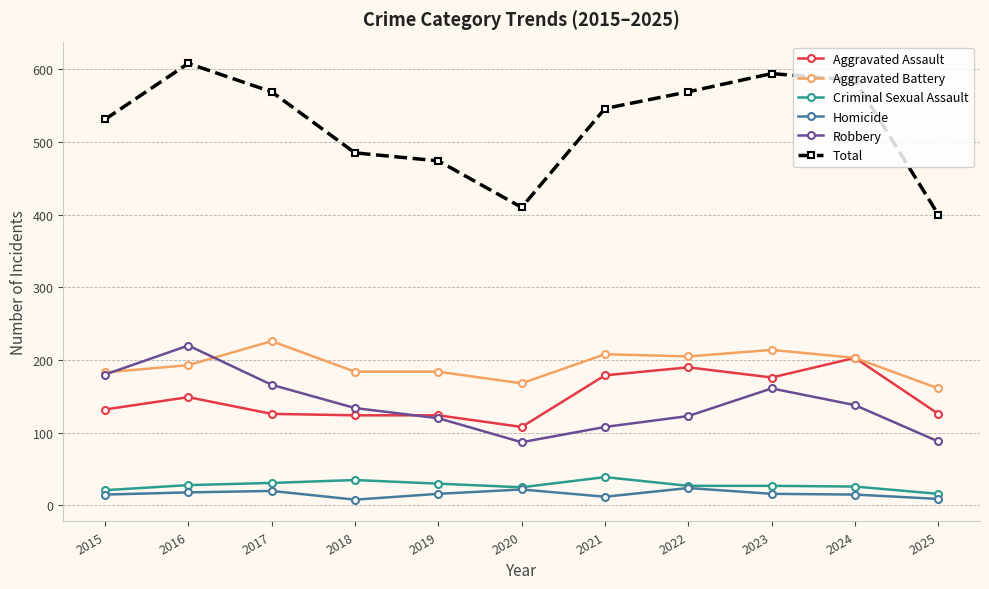

Where is Aggravated Assault nearest to the value 155?

2016